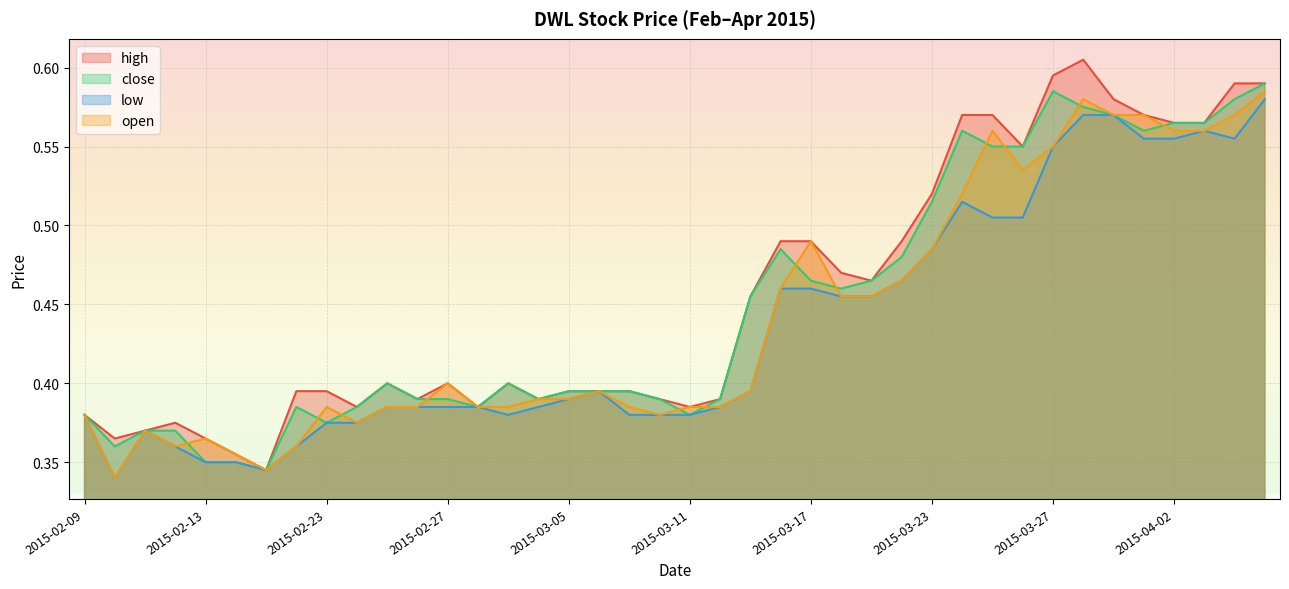

What value does the high series have at 2015-03-25?

0.6